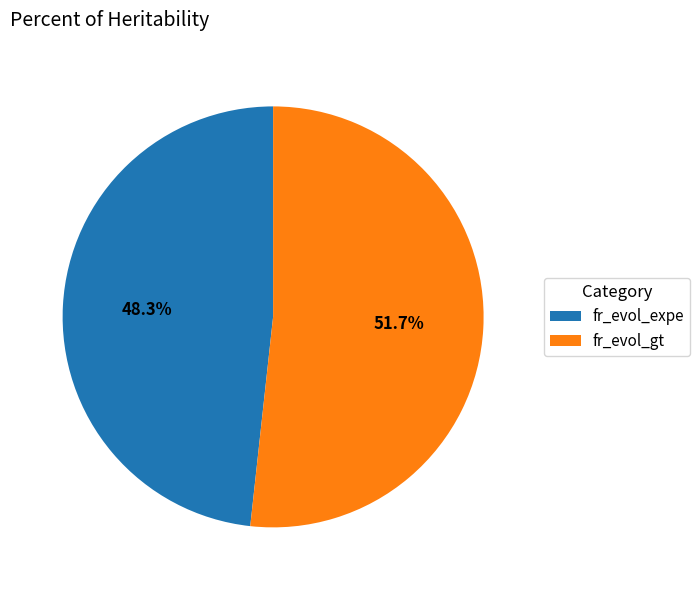

True or false: fr_evol_expe accounts for 48% of the total.

True